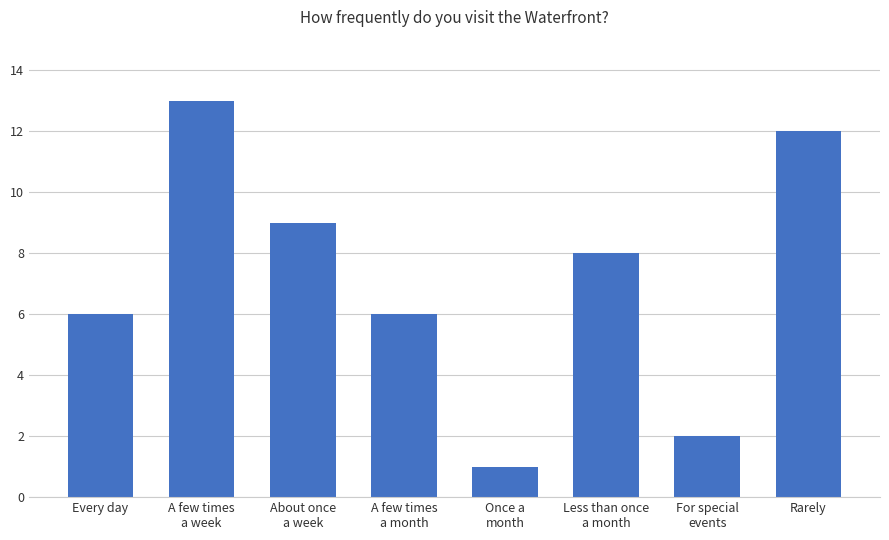

Which has a higher value, About once
a week or Rarely?

Rarely